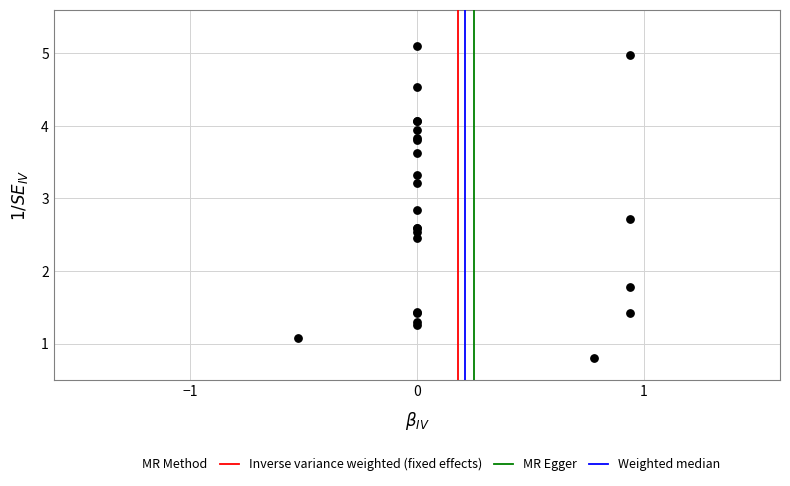

What Y value in the scatter plot is closest to 2?

1.8